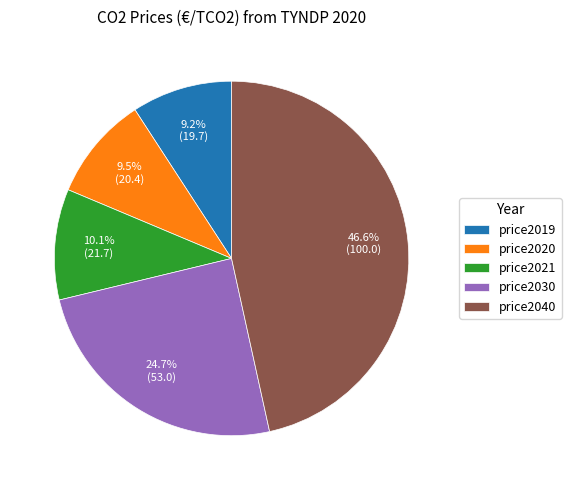

Which category has the biggest portion of the pie?

price2040